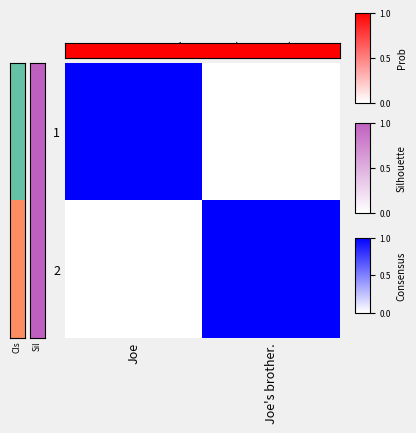

At which category does the chart reach its peak across all series?

Joe's brother.